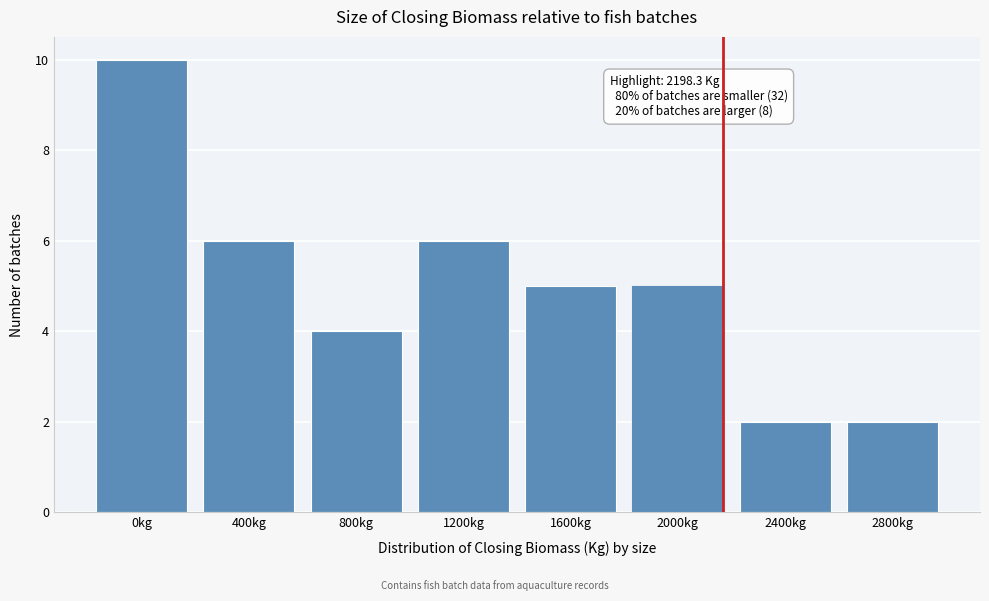

Reading right to left, transcribe all the data shown in this chart.

2800kg=2	2400kg=2	2000kg=5	1600kg=5	1200kg=6	800kg=4	400kg=6	0kg=10